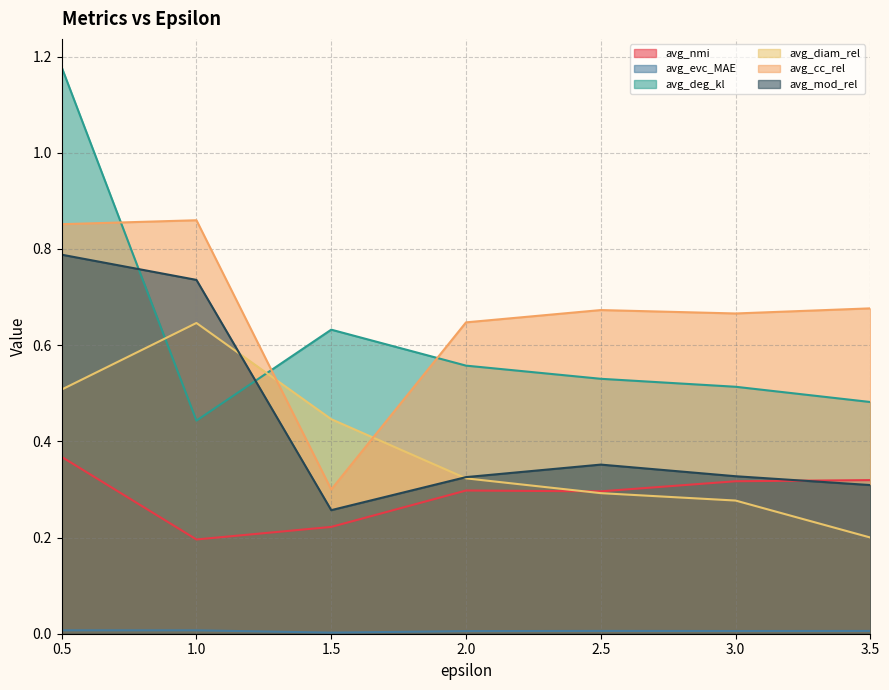

Where is the first local minimum for avg_mod_rel?

1.5